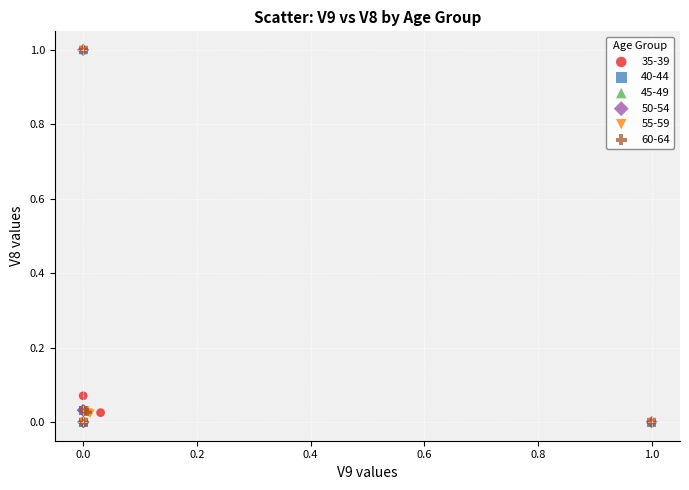

What are all the series names shown in the legend?

35-39, 40-44, 45-49, 50-54, 55-59, 60-64